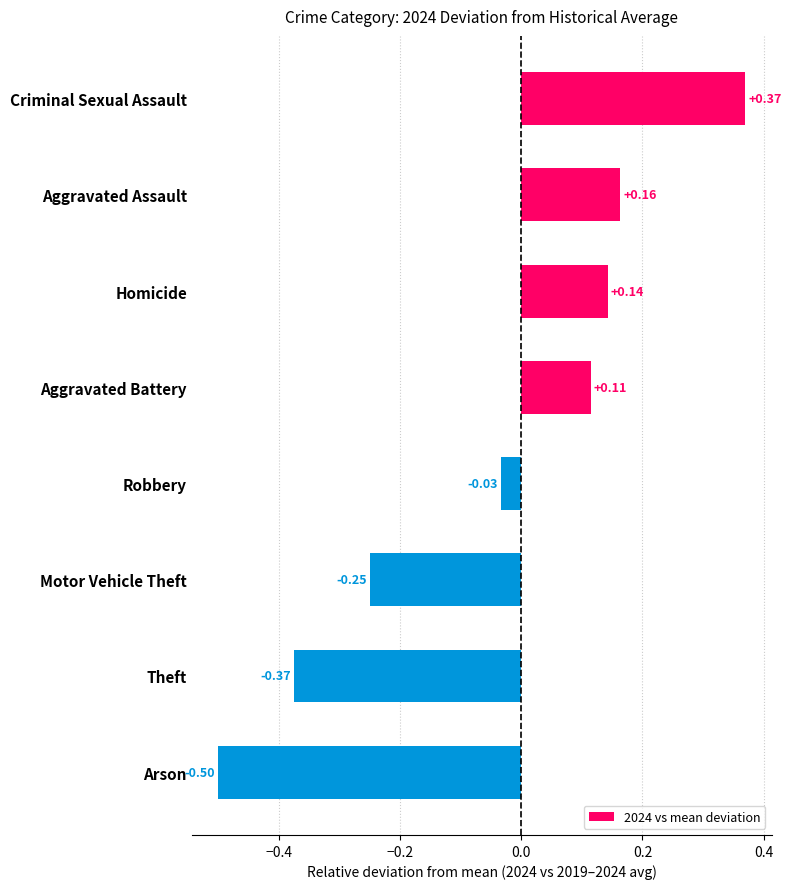

At which label is the value closest to 0?

Robbery